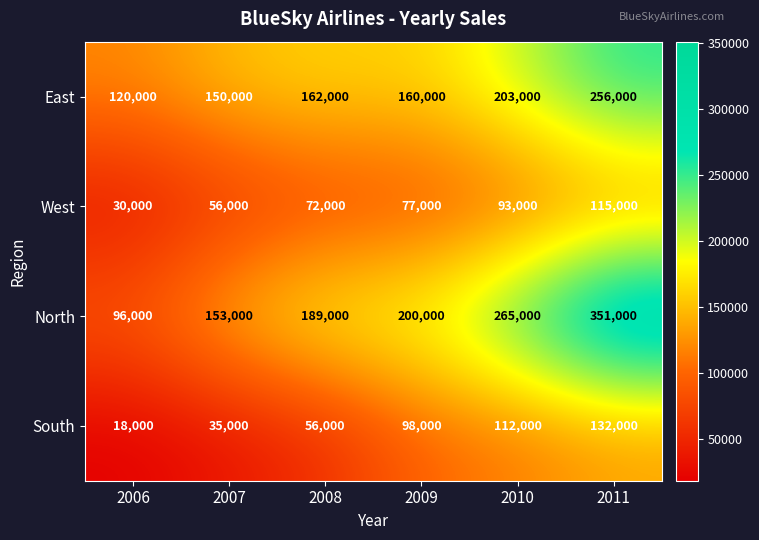

Count the number of categories in the chart.

6